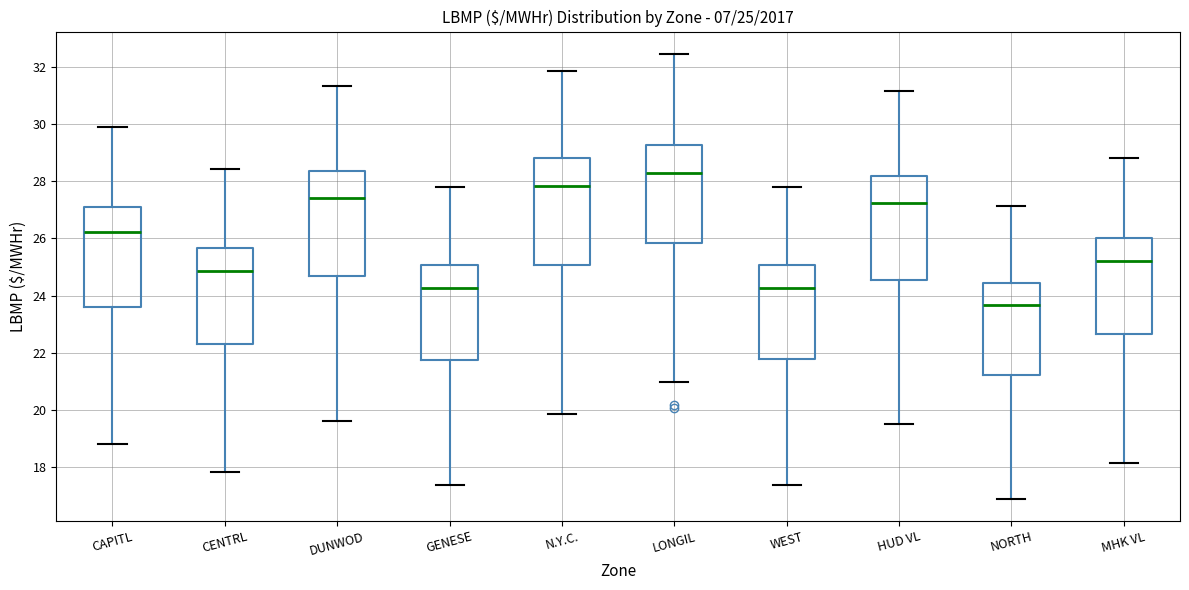

Which box's median line is the lowest?

NORTH